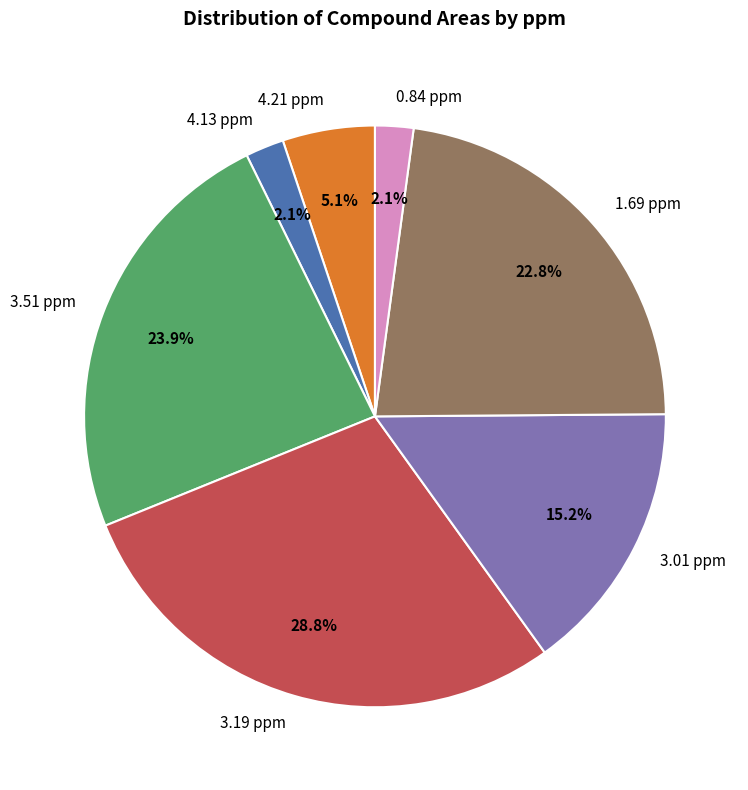

Count the number of slices in the pie.

7